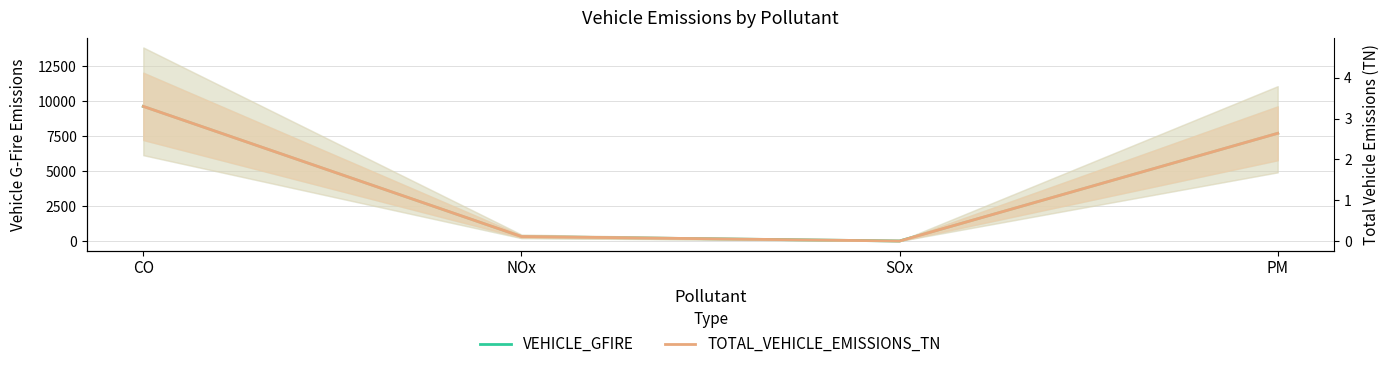

At which category is the sum across all series the highest?

CO